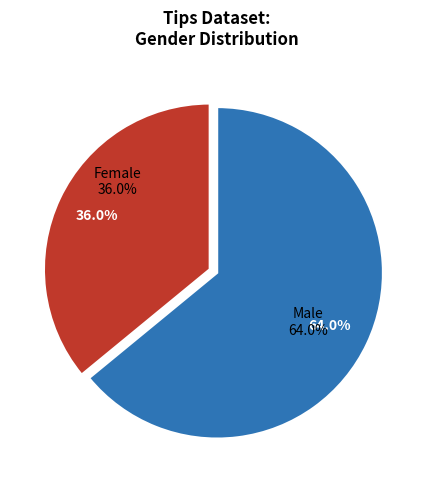

What is the largest slice in the pie chart?

Male